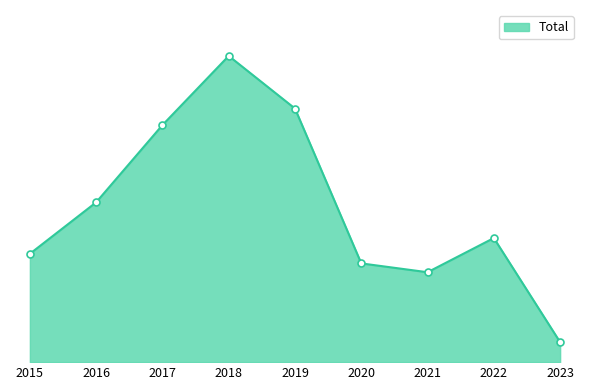

Which has a higher value, 2019 or 2016?

2019